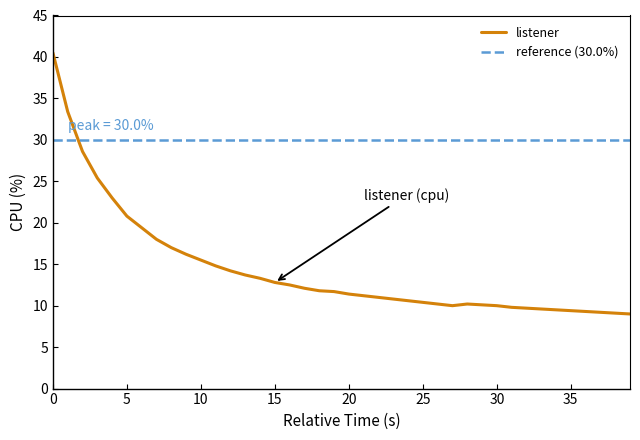

Is this an area chart (filled region under the line)?

No